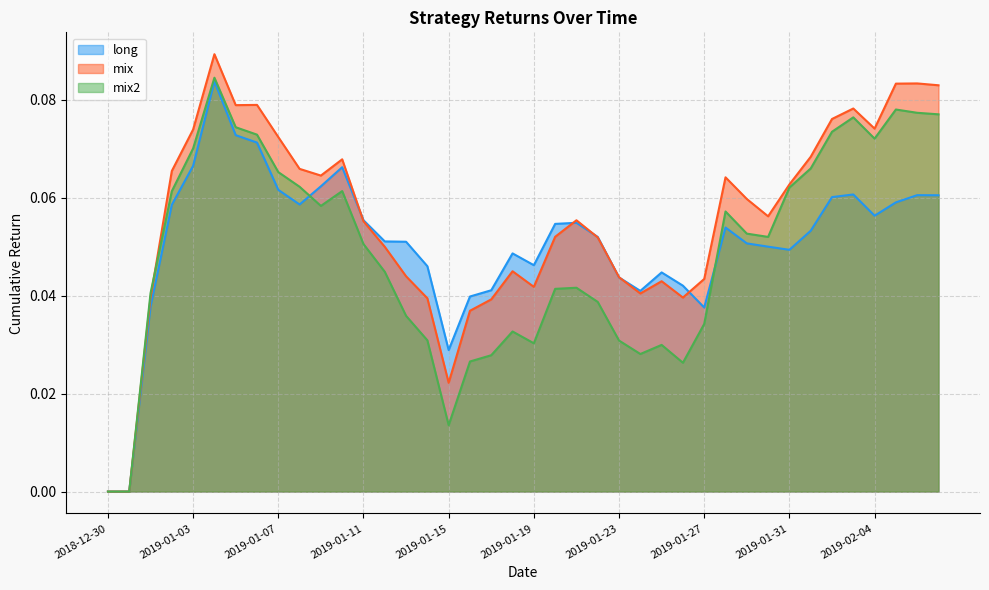

Where is the first local minimum for mix2?

2019-01-09